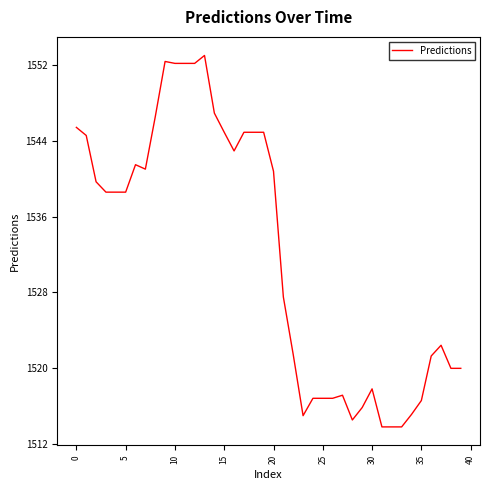

What is the minimum value shown in the chart?

1513.8